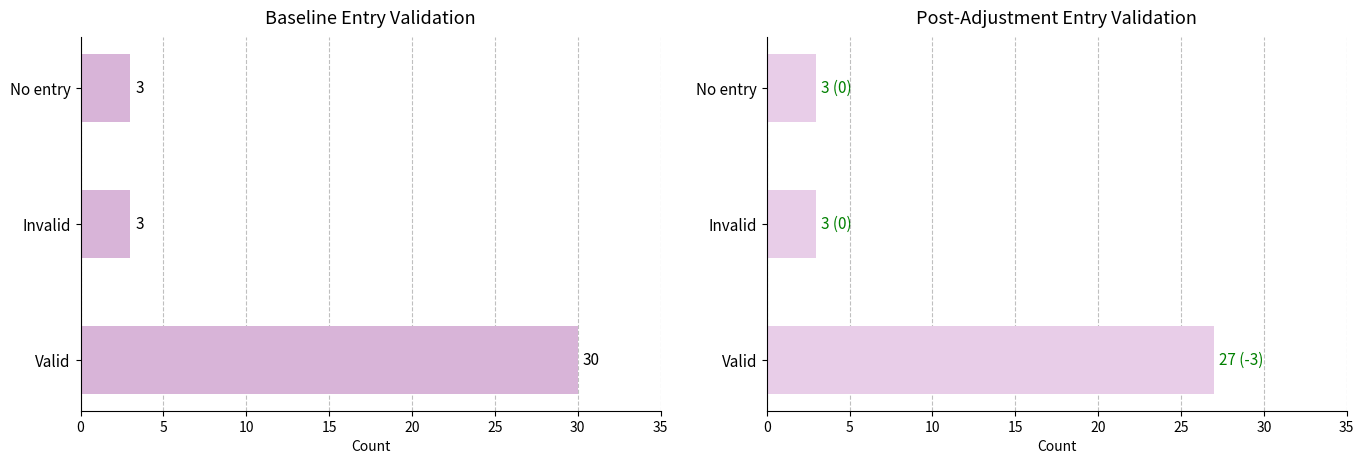

What are all the series names shown in the legend?

Baseline, Post-Adjustment